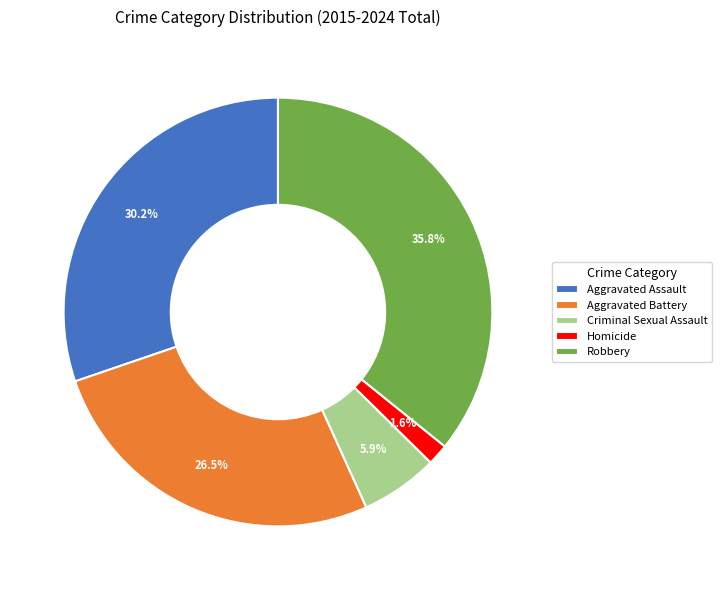

Which slice is the largest?

Robbery